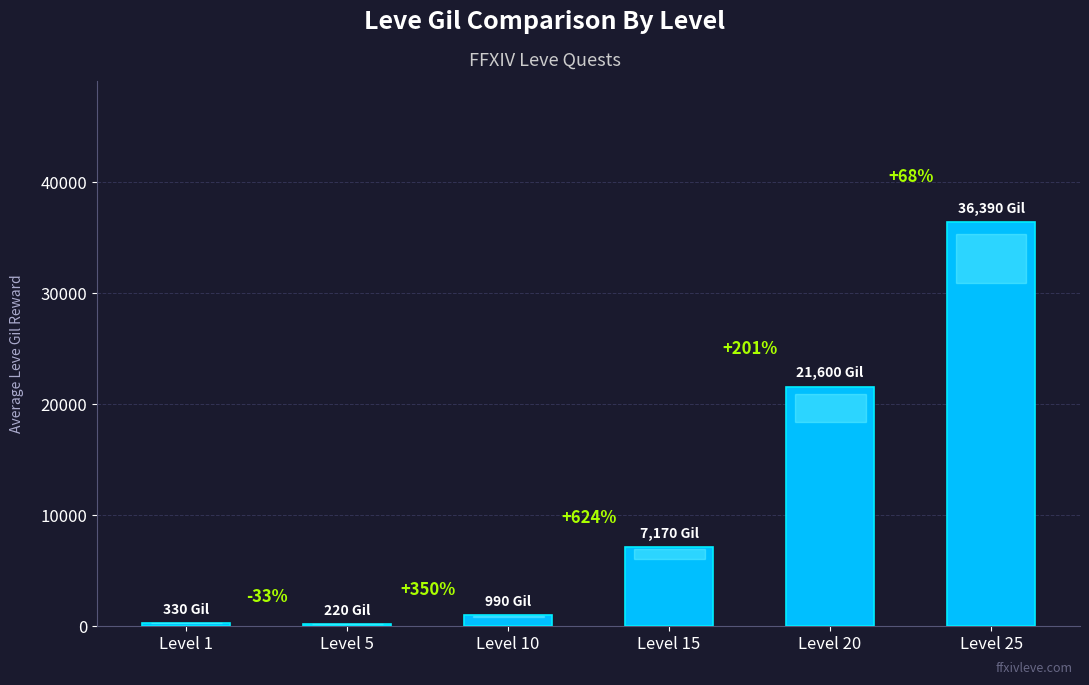

How many bars are there in total?

6